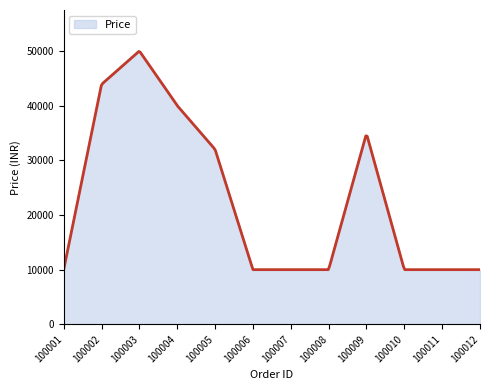

What is the minimum value shown in the chart?

9999.0